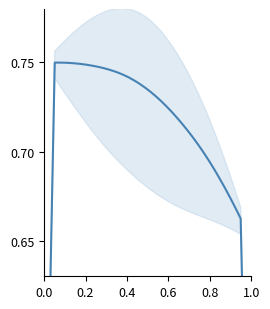

How many lines are shown in the chart?

1